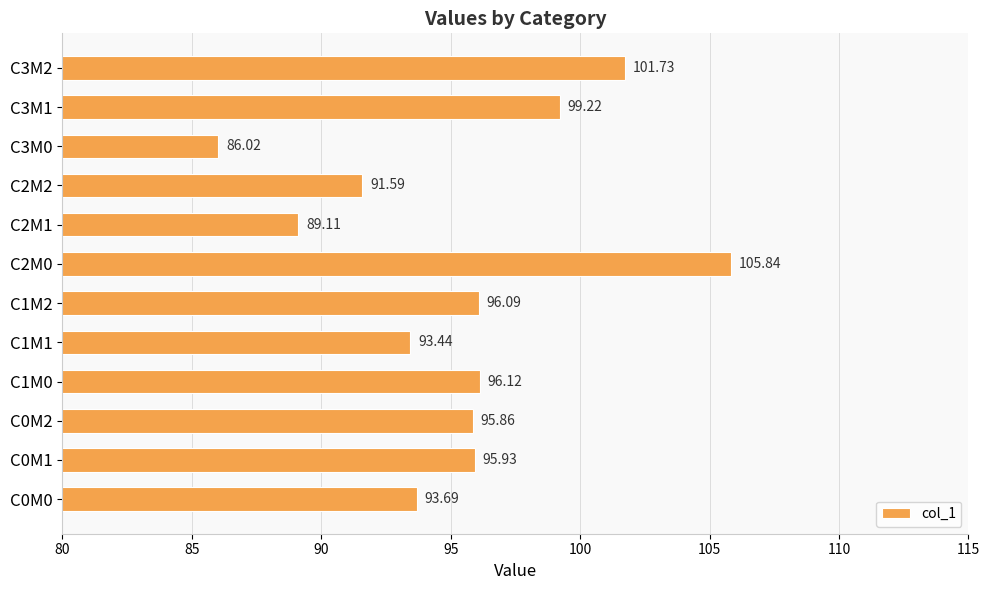

What is the sum of all values?

1144.6